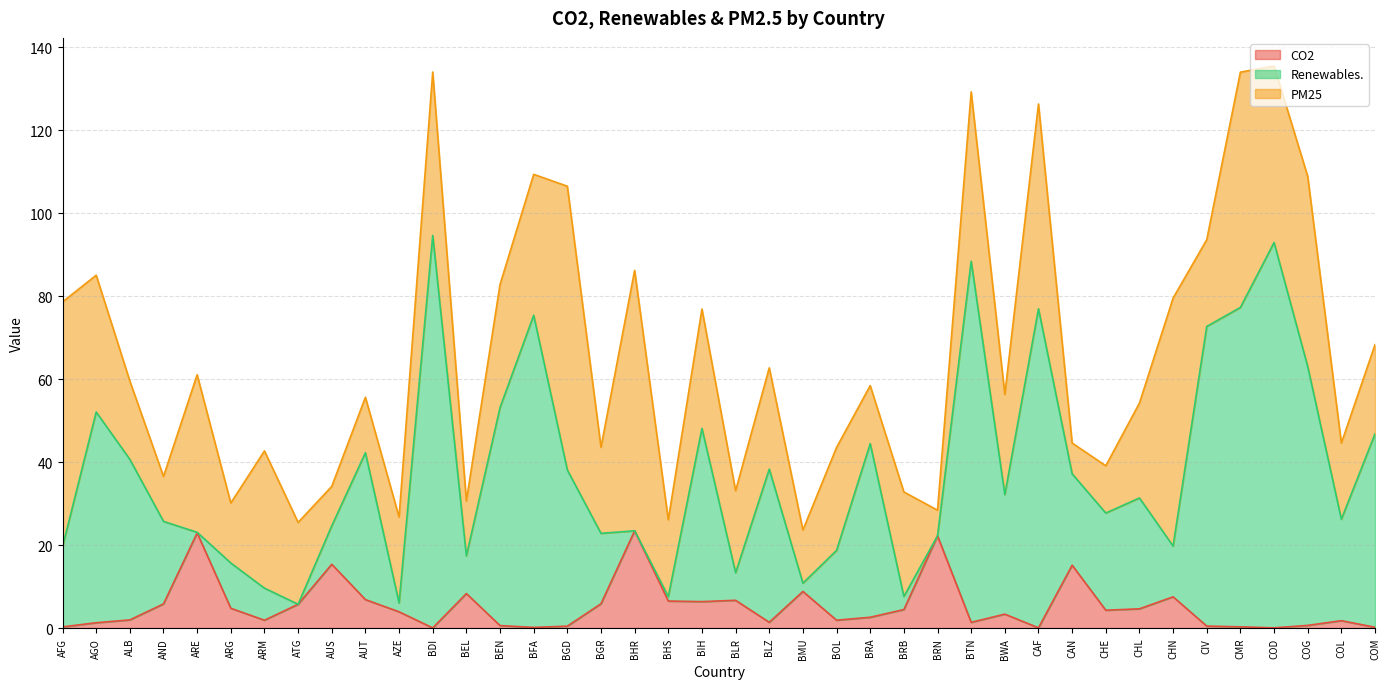

What position from the left is BTN?

28